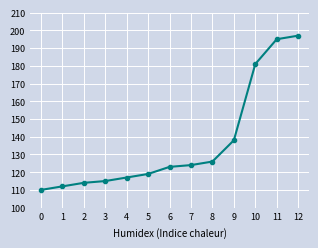

What is the change in value from 2 to 6?

+9